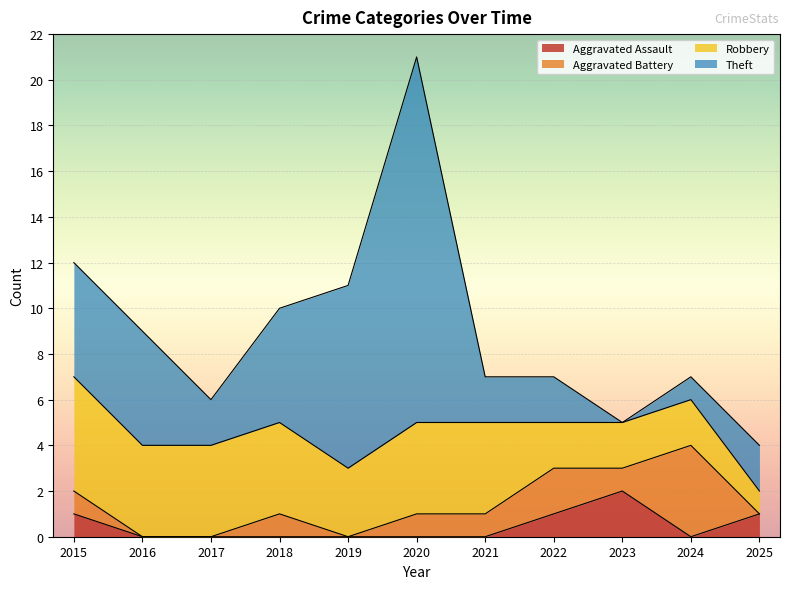

Count the number of categories in the chart.

11